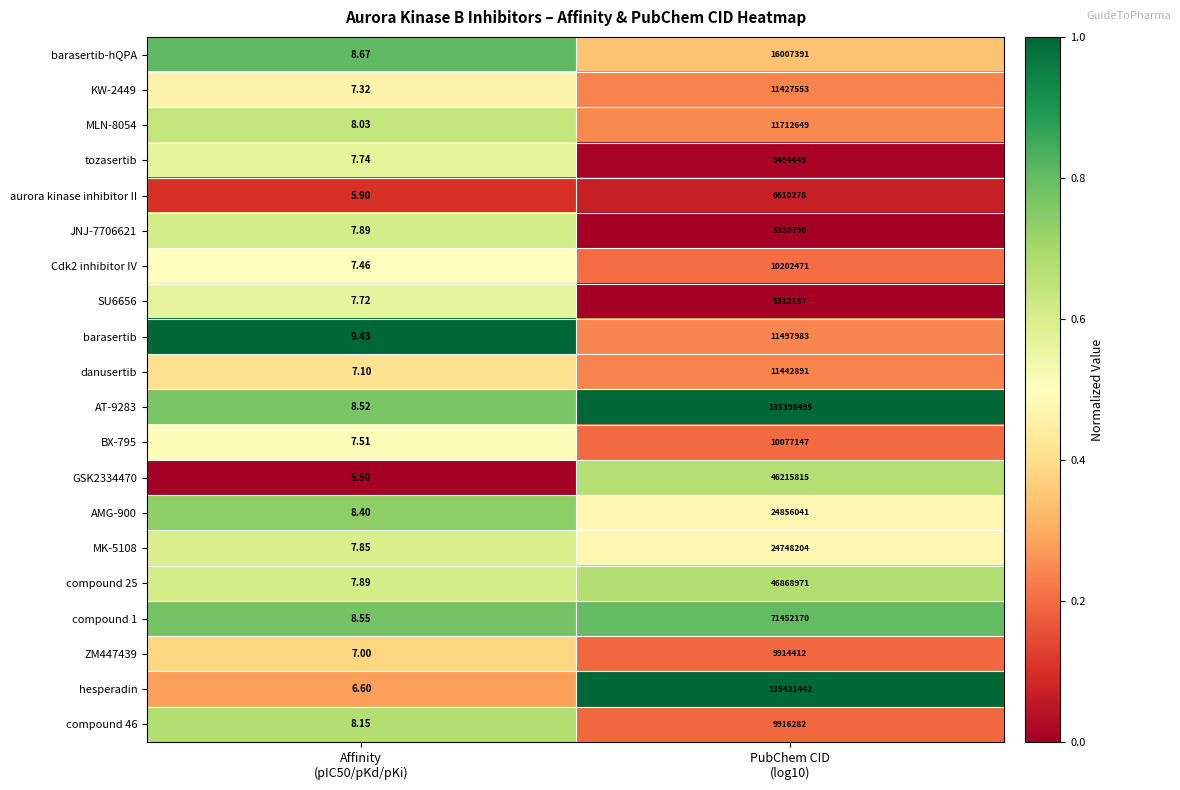

How many data points does each series have?

2